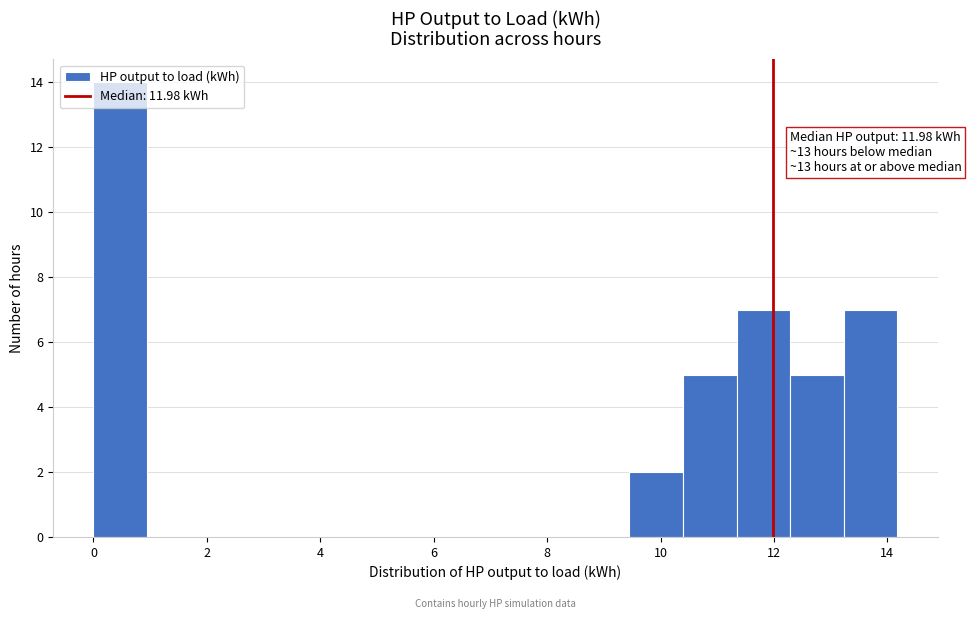

Which range on the x-axis has the tallest bar?

0.0 to 1.0